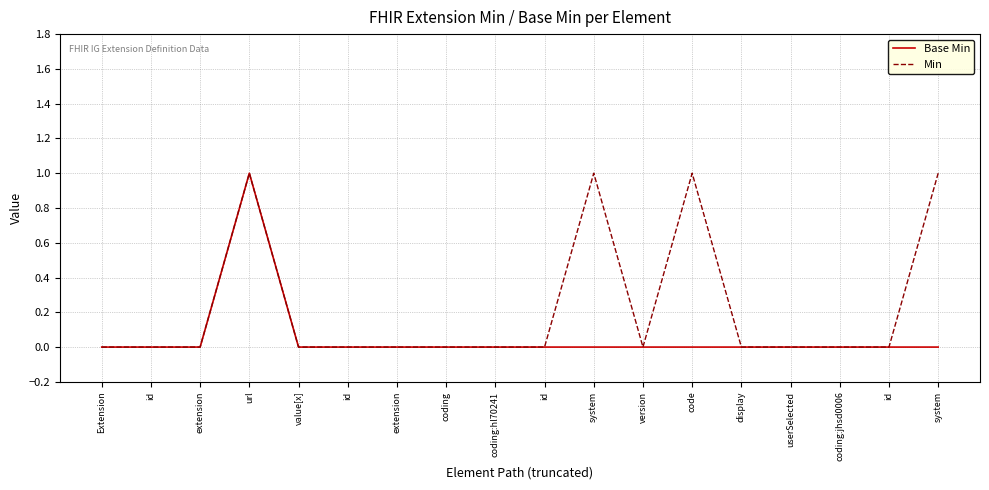

How many lines are shown in the chart?

2